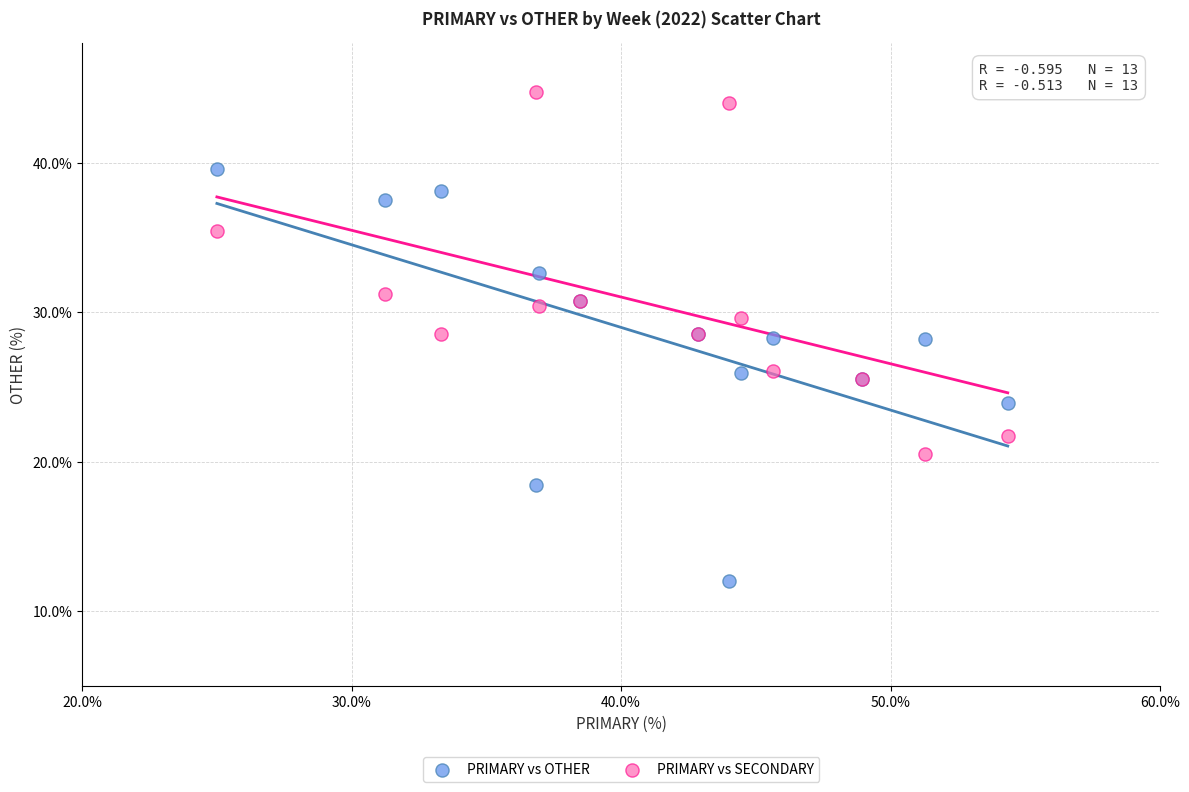

Which series reaches the minimum Y coordinate?

PRIMARY vs OTHER